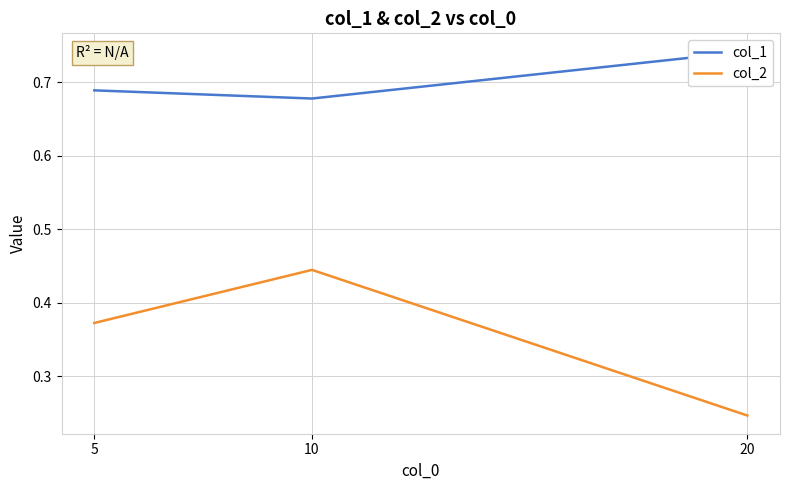

What is the lowest value of the col_2 series?

0.2